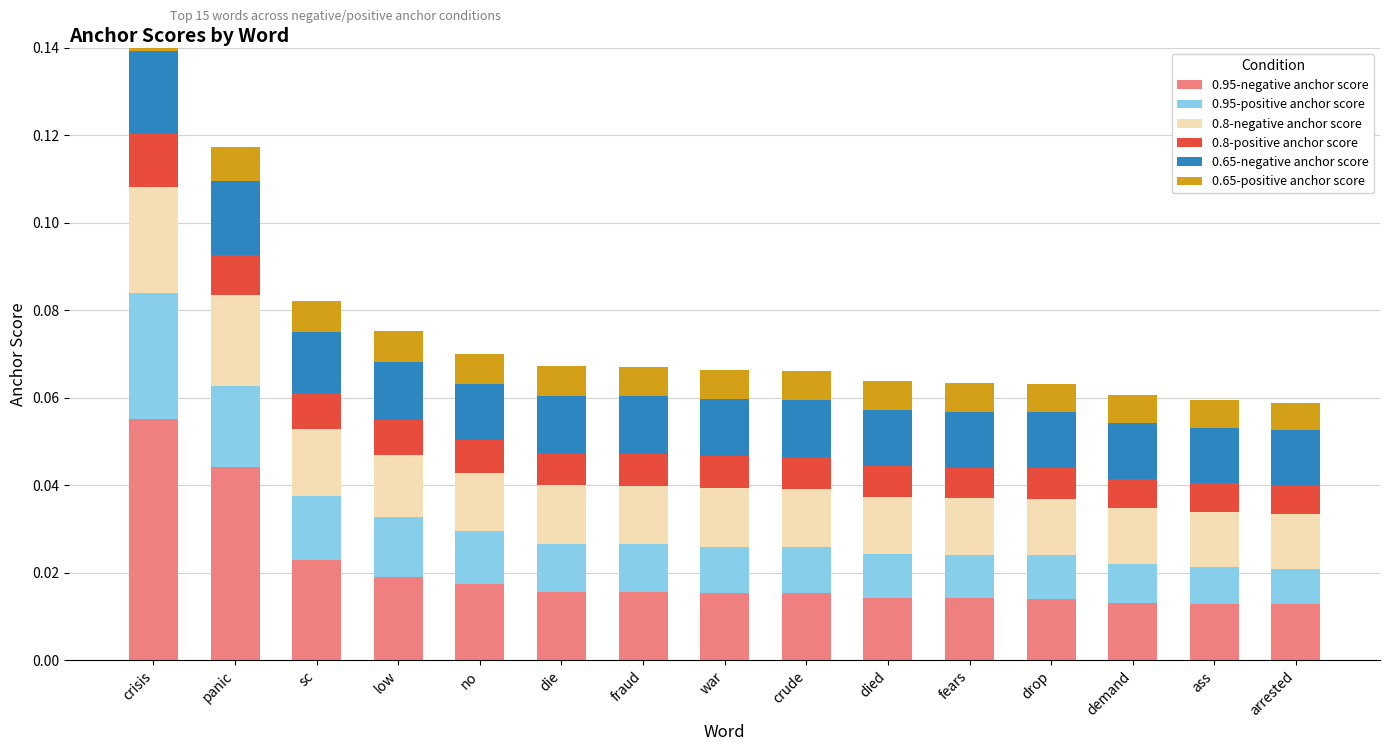

Between crude and demand, which is larger?

crude